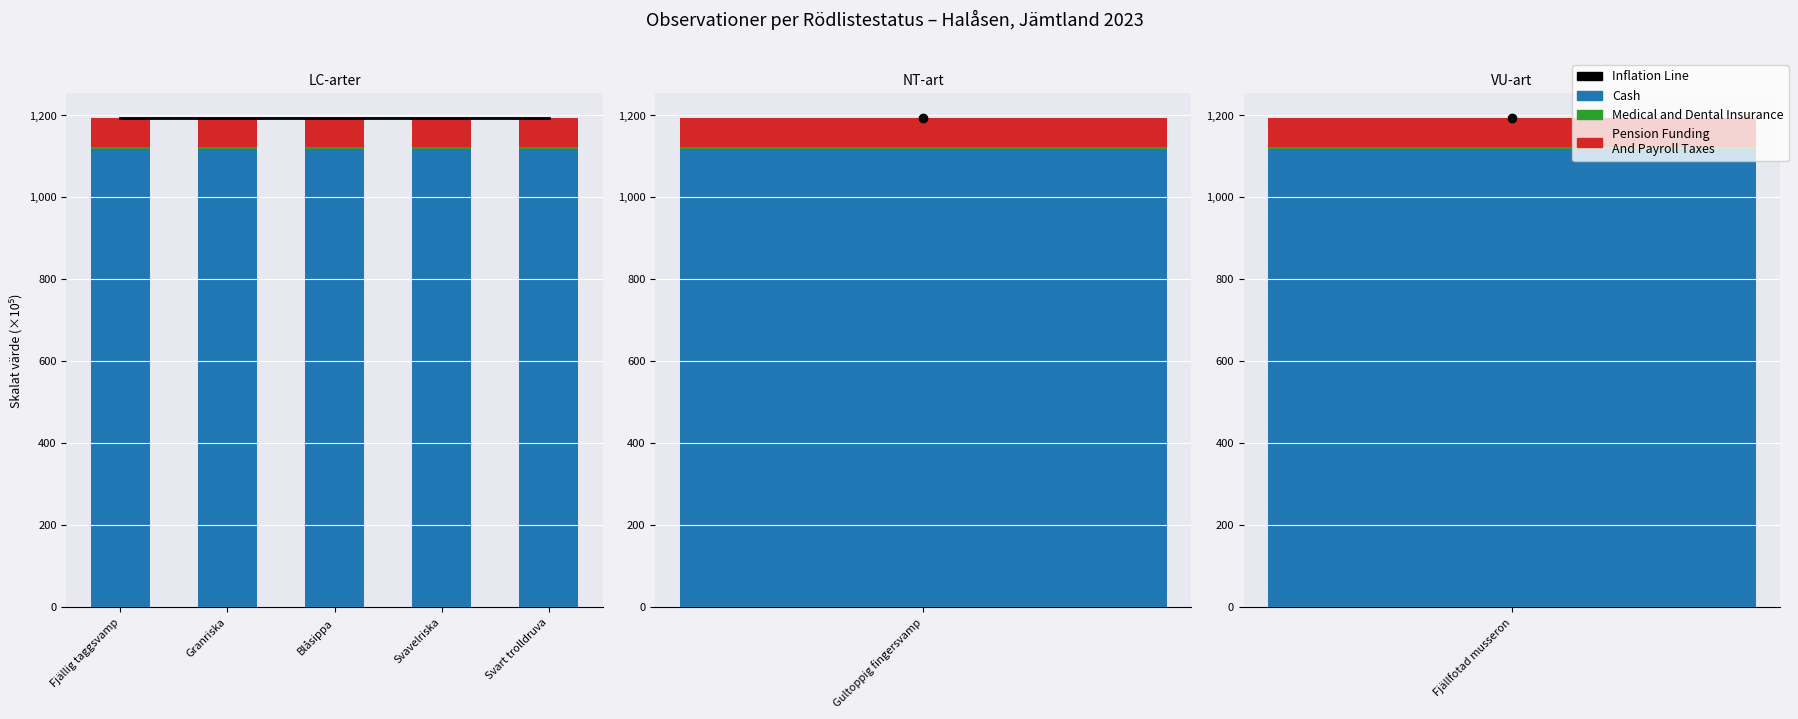

What is the label of the 4th bar from the left?

Svavelriska